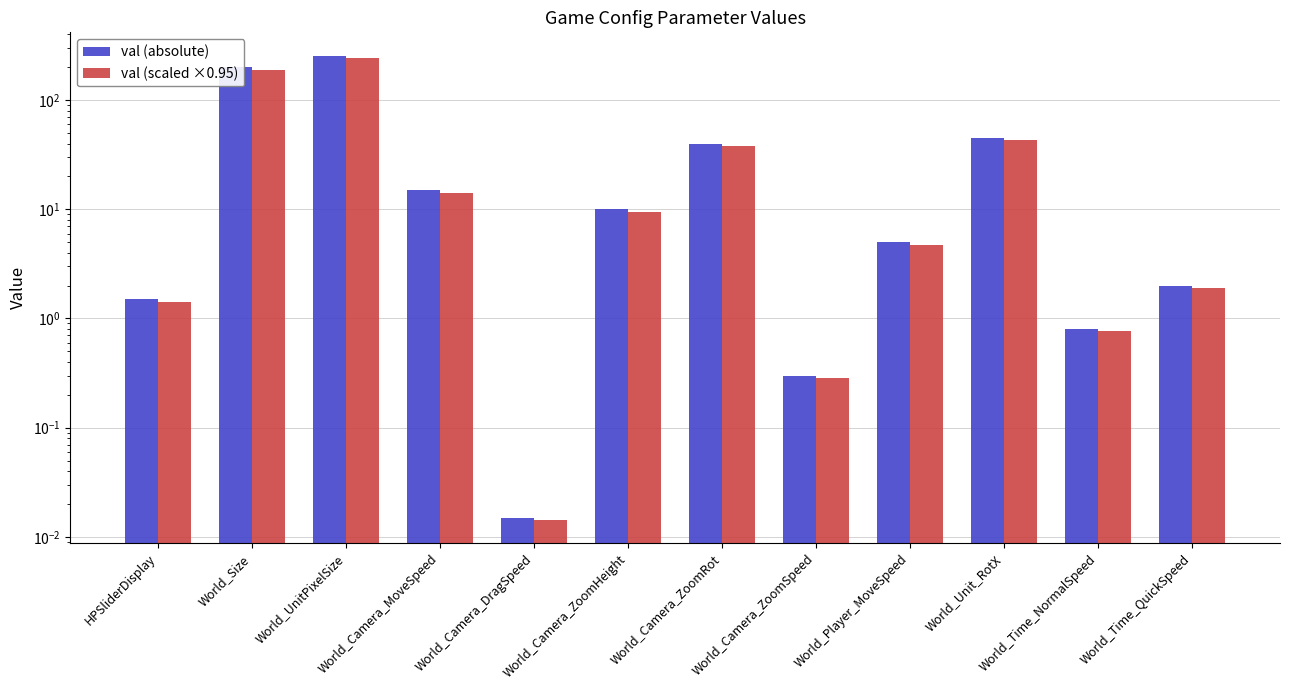

Which has a higher value, World_Size or World_Camera_MoveSpeed?

World_Size